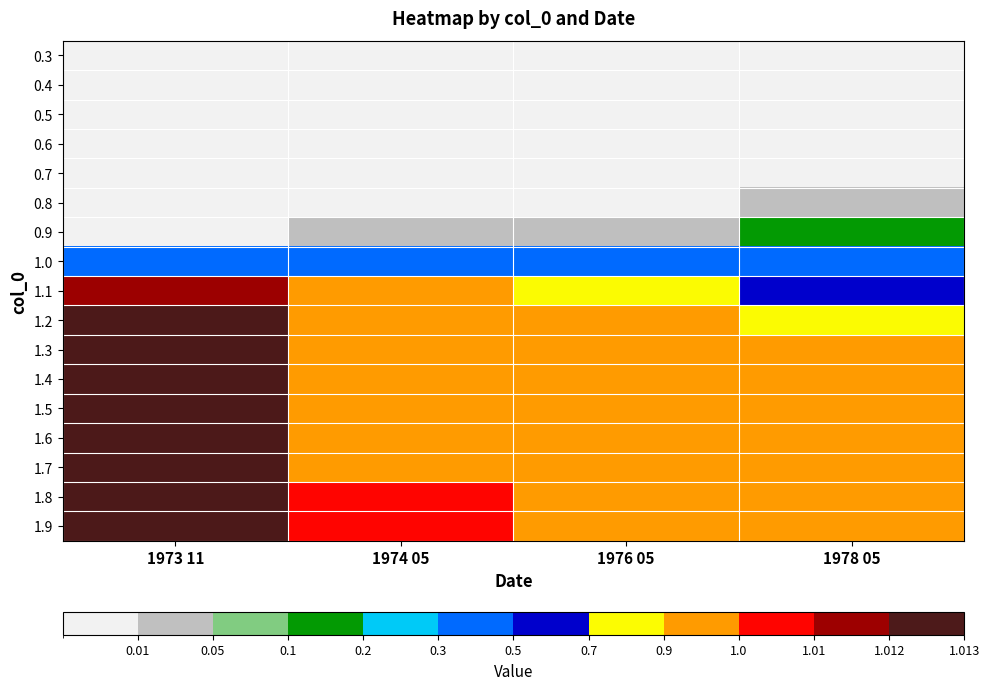

At which category does the chart reach its peak across all series?

1973 11